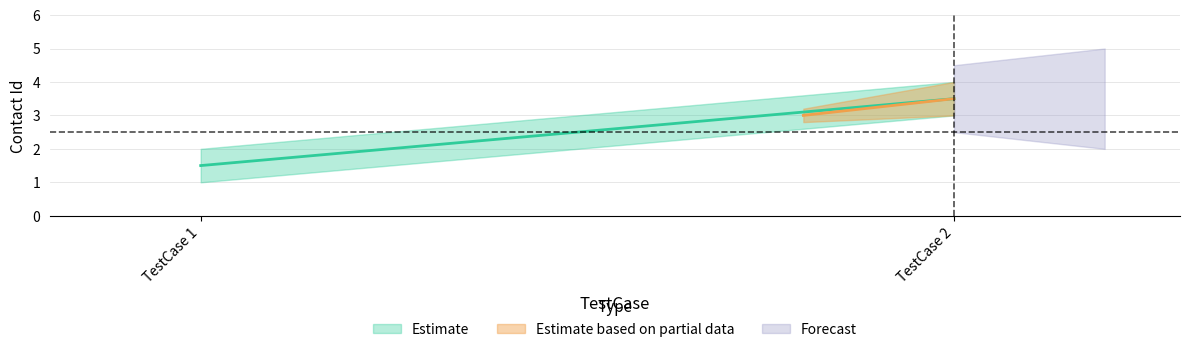

Where is the data nearest to the value 2?

1